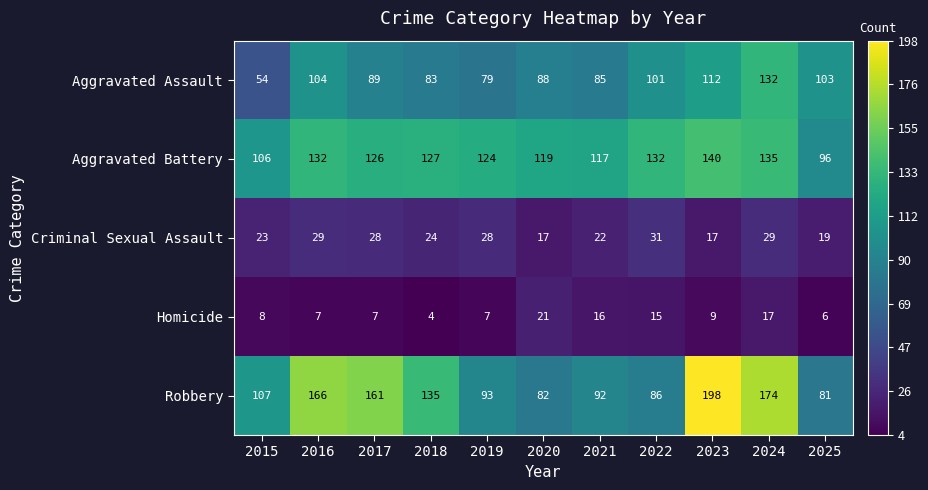

At which category is the sum across all series the highest?

2024